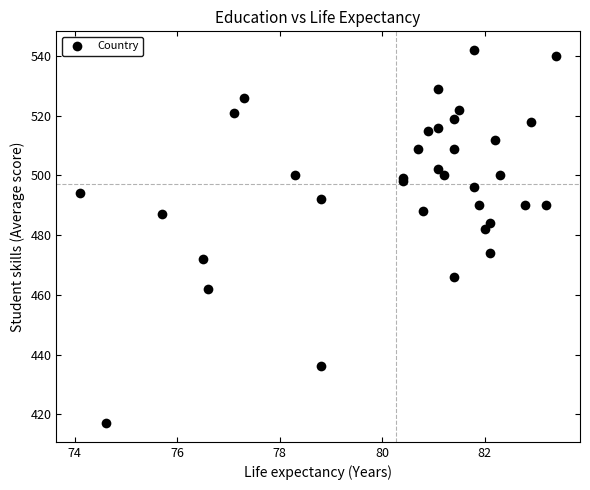

What Y value in the scatter plot is closest to 479?

482